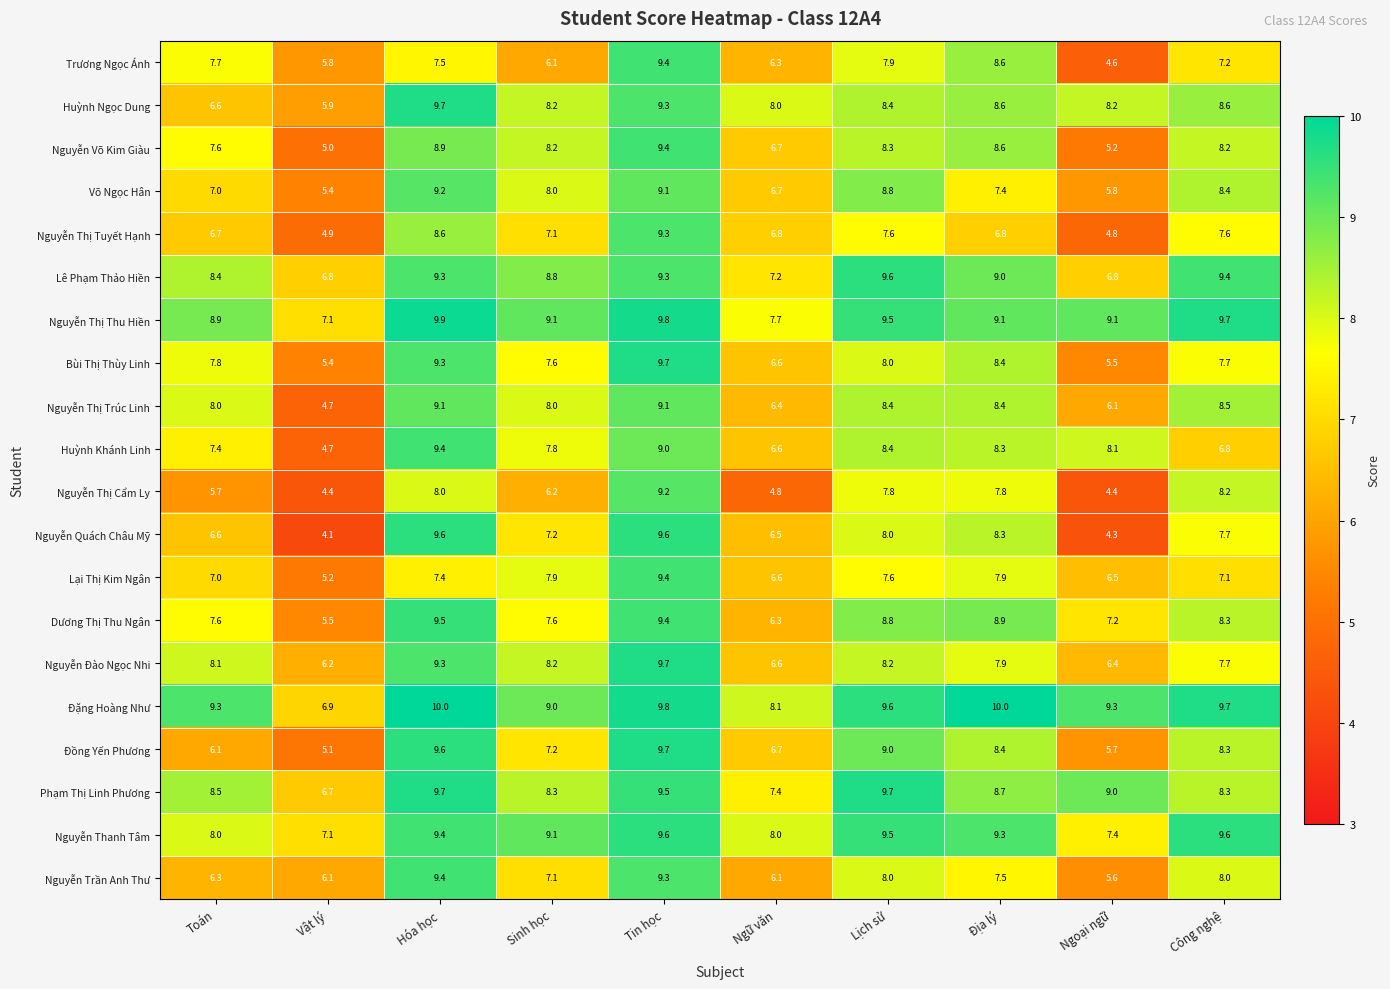

At how many categories does at least one series exceed 8?

9